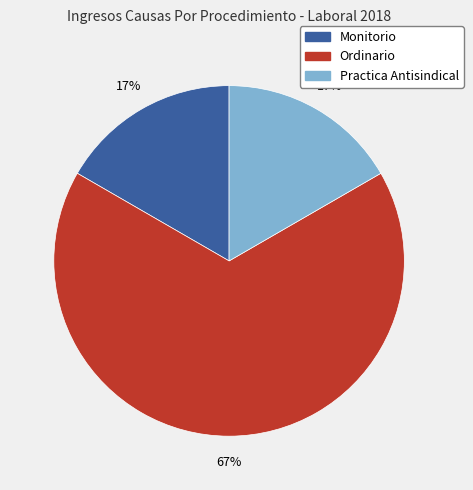

Is the sum of Ordinario and Monitorio greater than half?

Yes